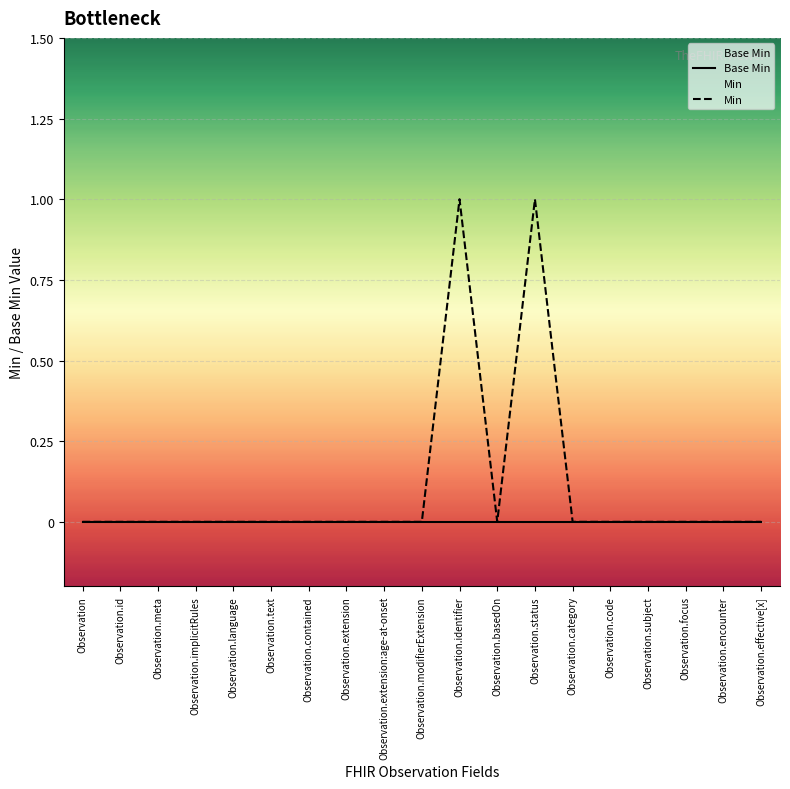

True or false: Min has a value of 1 at Observation.status.

True